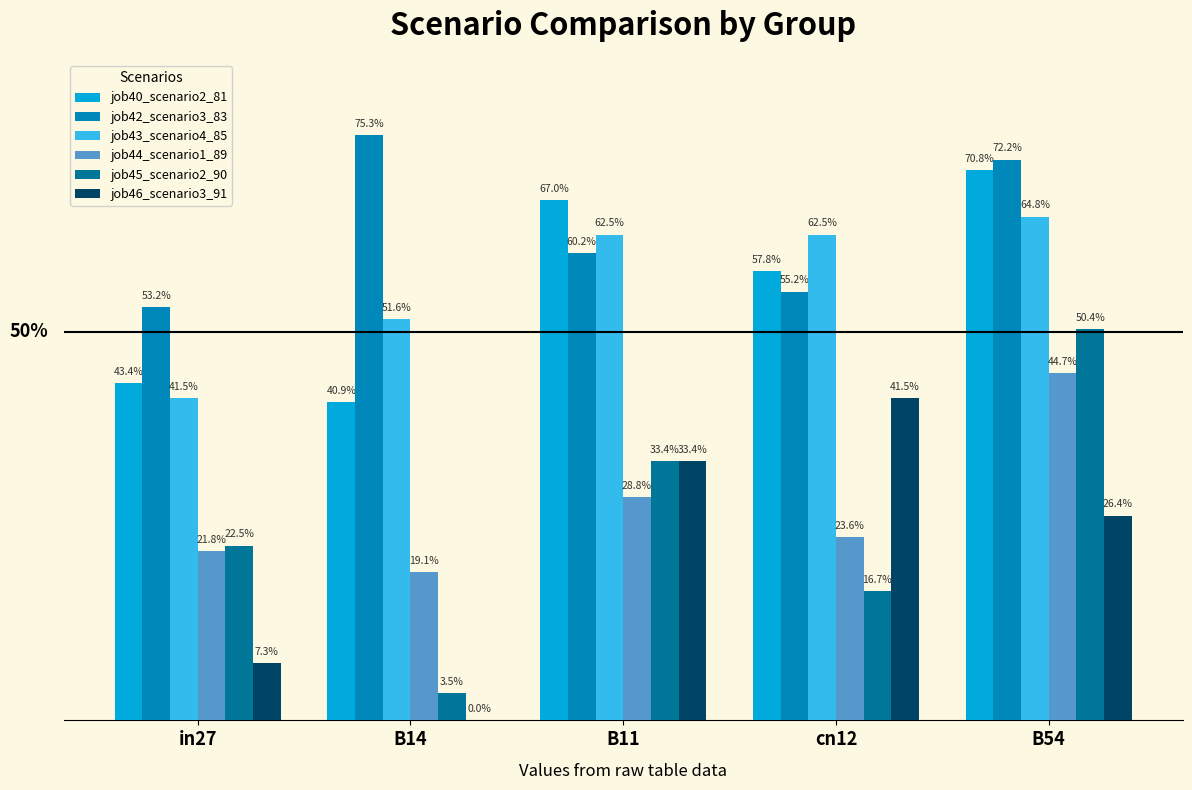

What is the label of the 4th bar from the left?

cn12